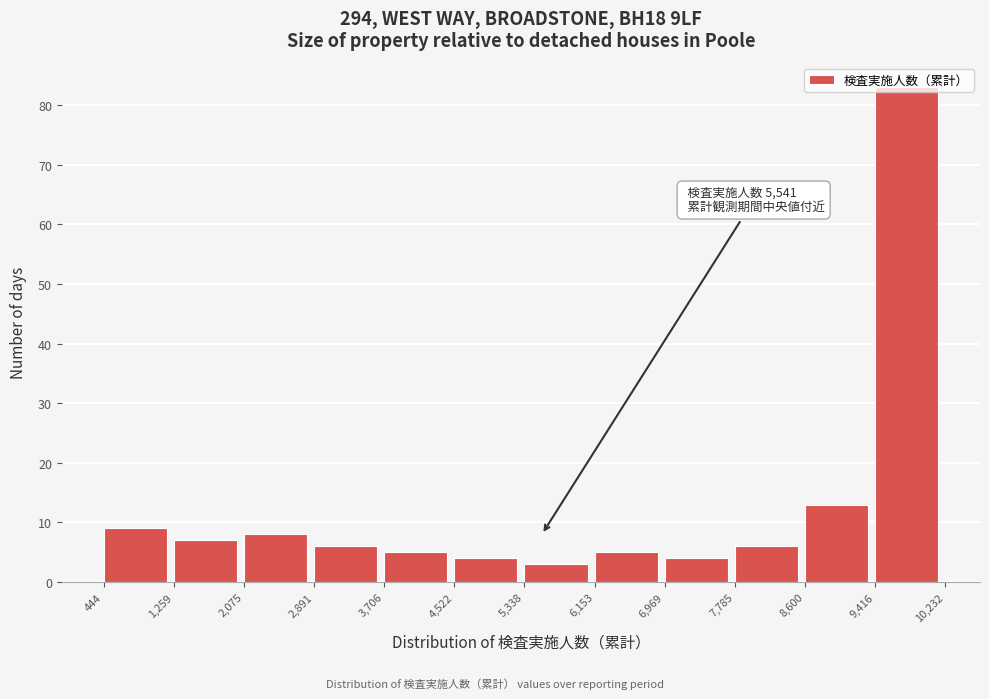

Over which range of the x-axis is the bar tallest?

9,416 to 10,232